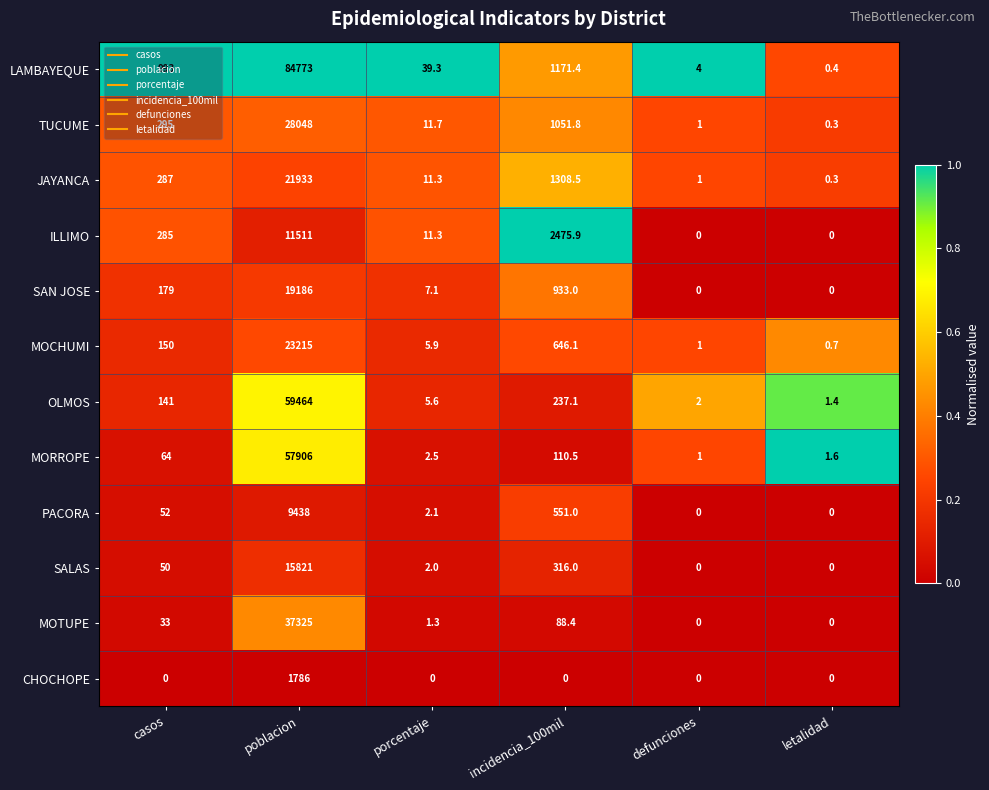

What is the total value across all series at letalidad?

4.7